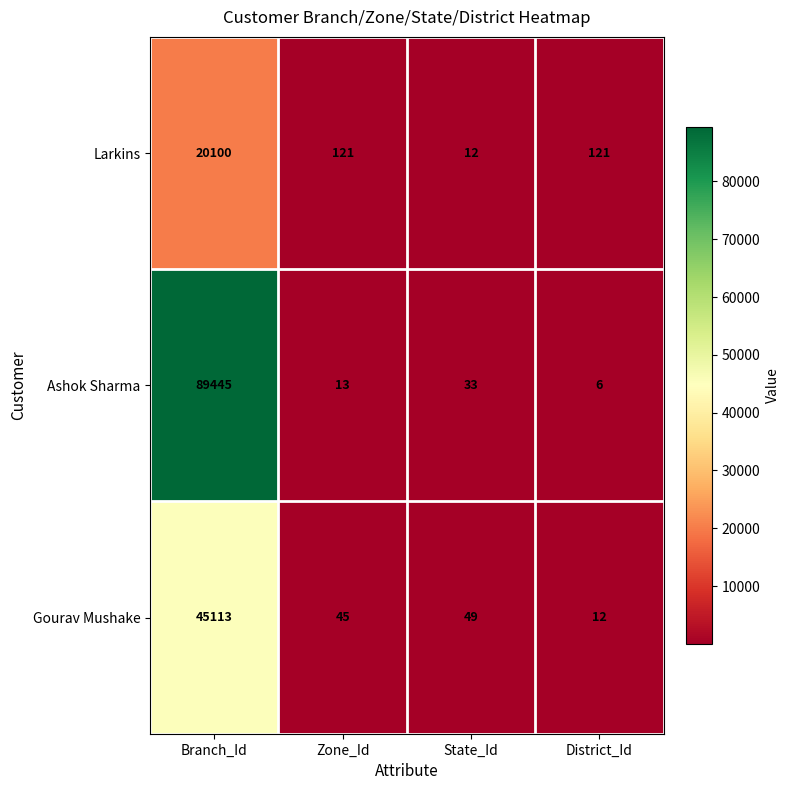

Reading left to right, transcribe all the data shown in this chart.

Larkins: 20100	121	12	121
Ashok Sharma: 89445	13	33	6
Gourav Mushake: 45113	45	49	12